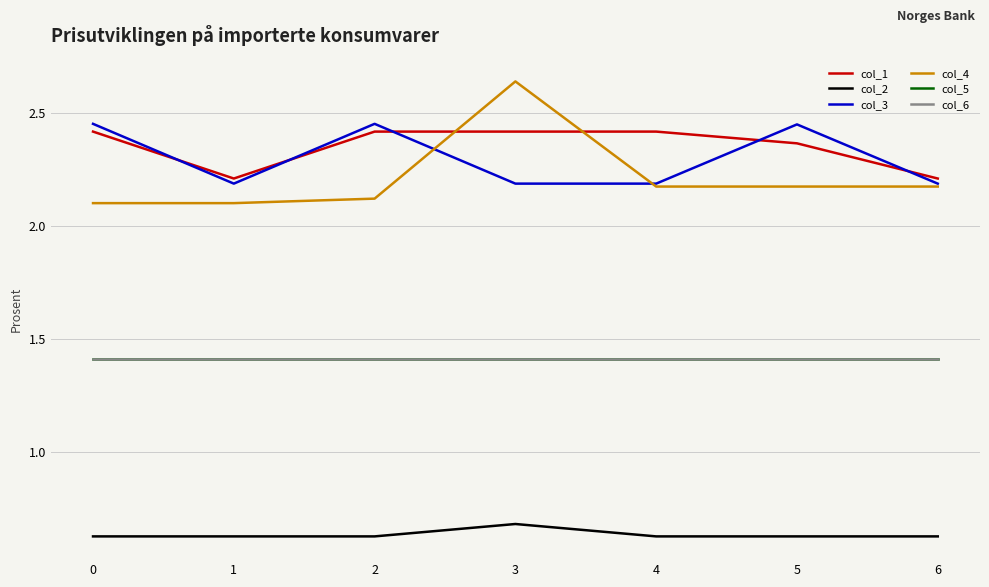

Does the chart have visible grid lines?

Yes